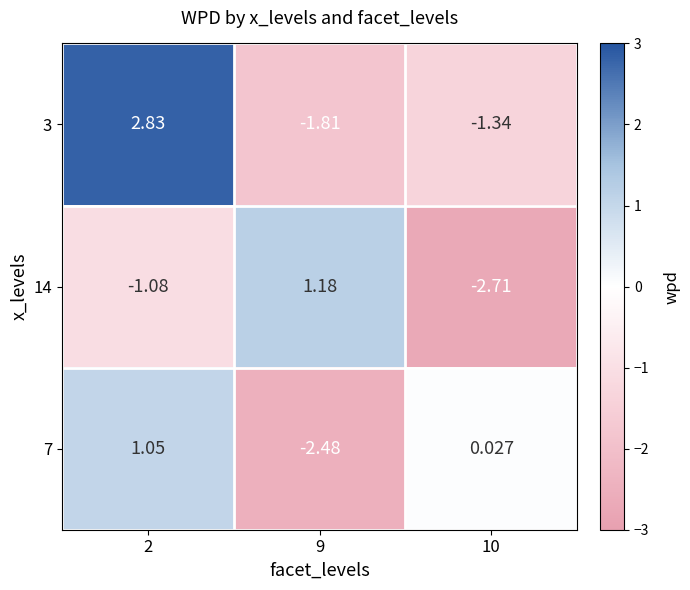

Which label corresponds to the largest value in the chart?

2